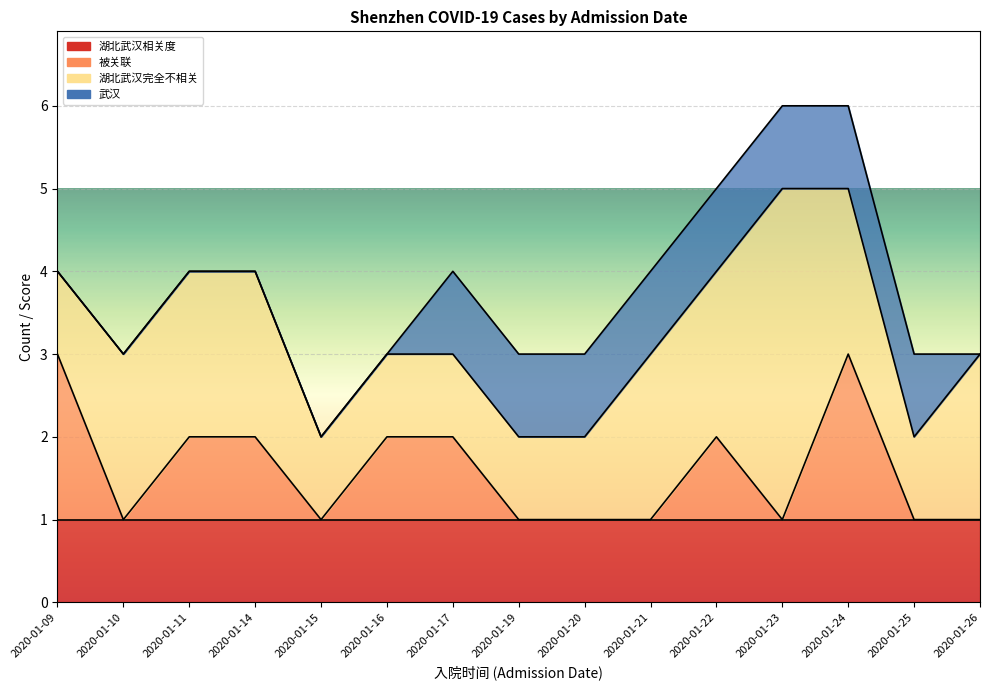

Where is 湖北武汉相关度 nearest to the value 1?

2020-01-09